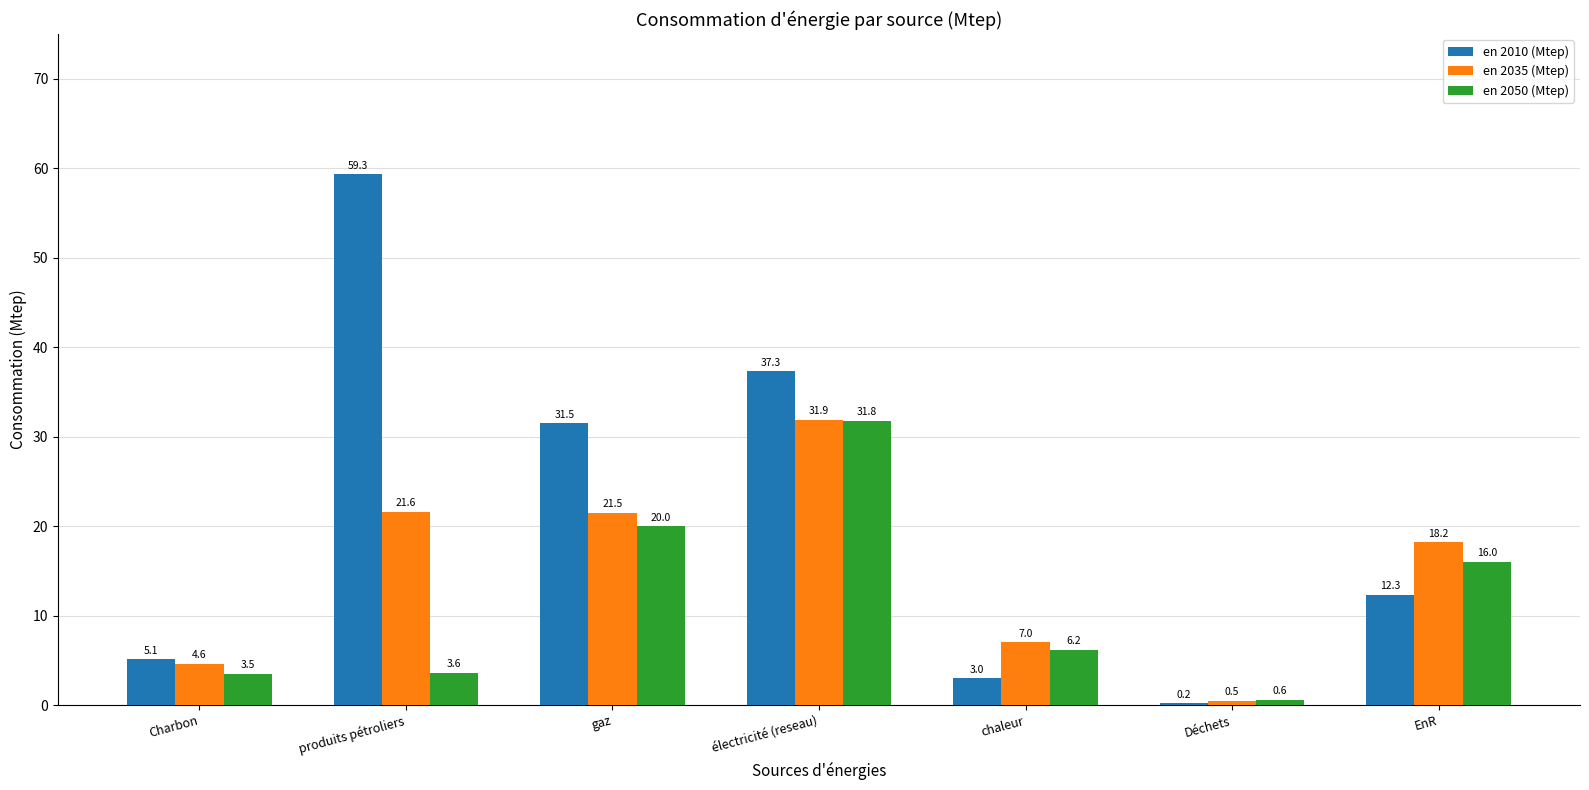

What is the sum of all en 2010 (Mtep) values?

148.7